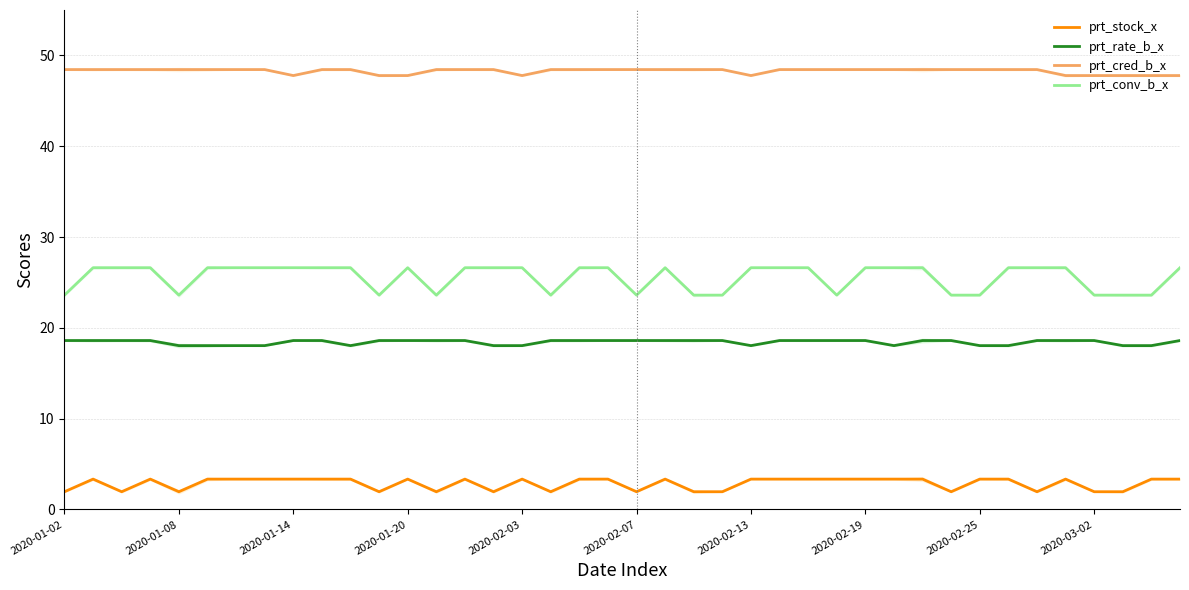

Is the value of prt_conv_b_x at 2020-02-07 greater than the value of prt_stock_x at 2020-01-02?

Yes